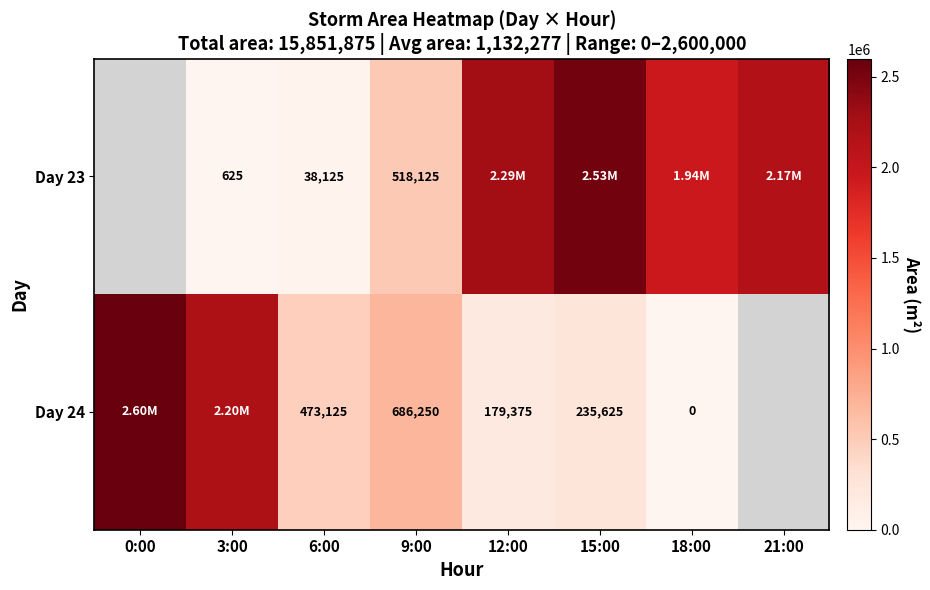

Count the number of data series in this chart.

2